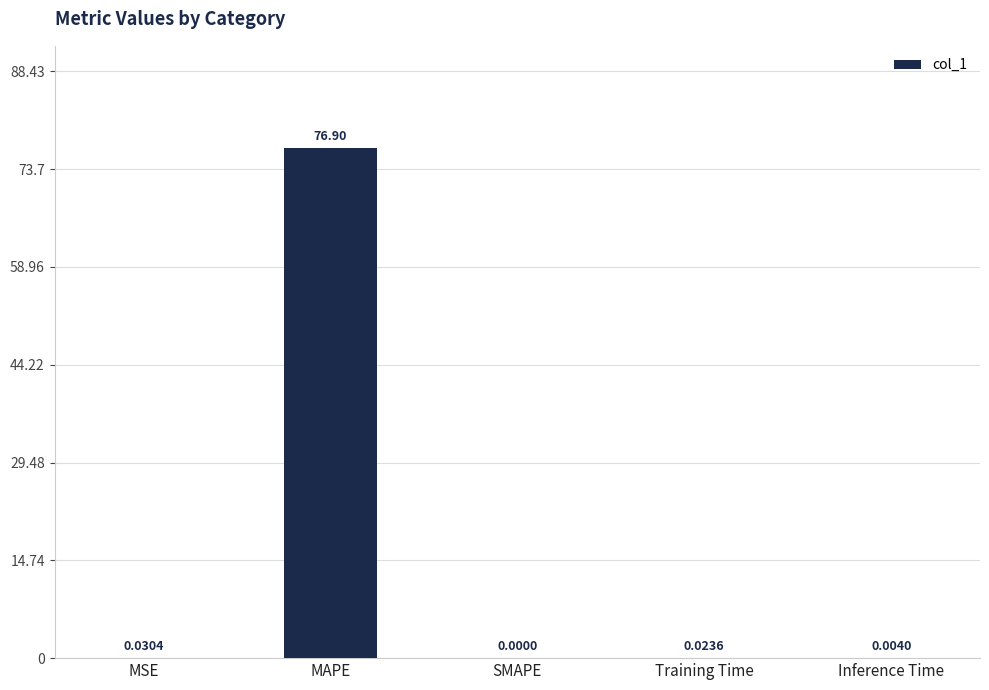

At which label is the value closest to 38?

MSE